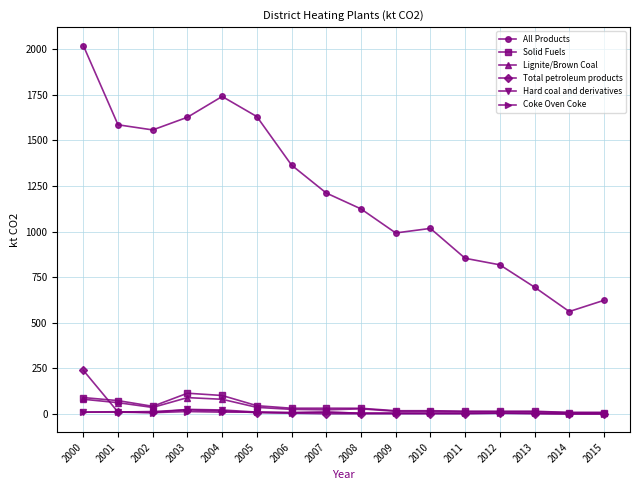

What is the lowest value of the Solid Fuels series?

6.8